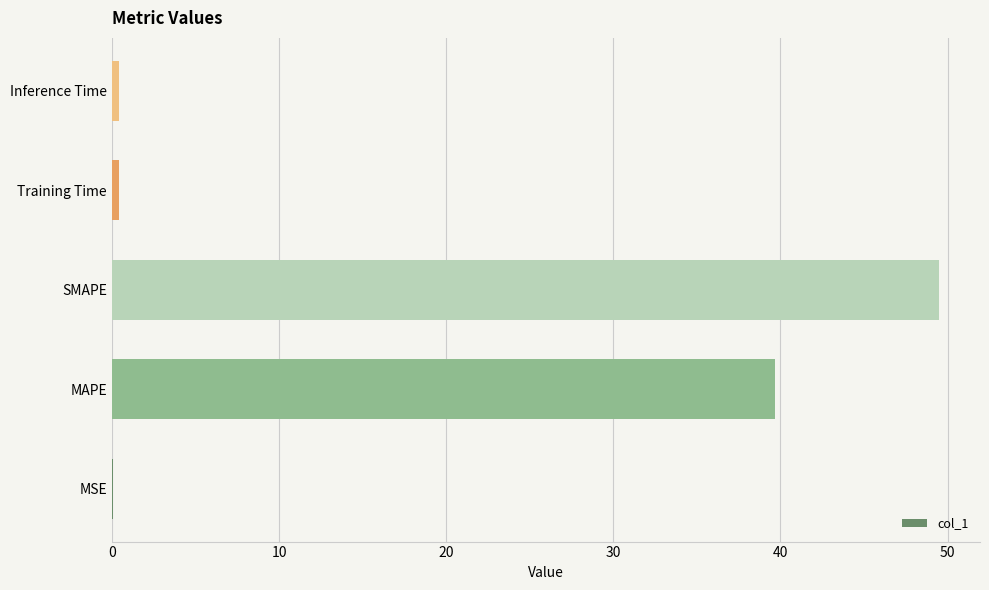

Is it true that the value at MAPE is 39.7?

True